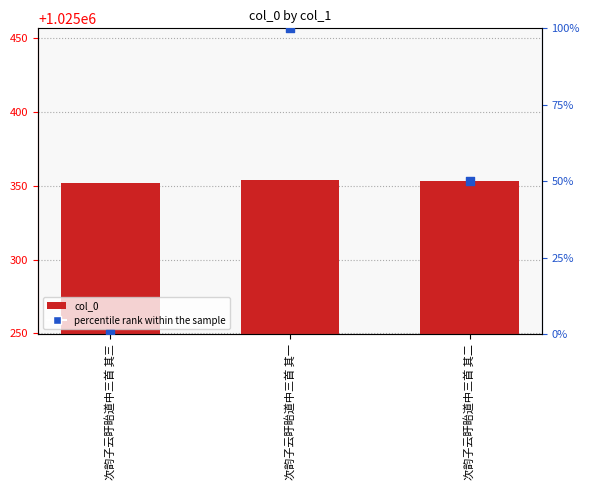

Which series has the largest total across all categories?

col_0